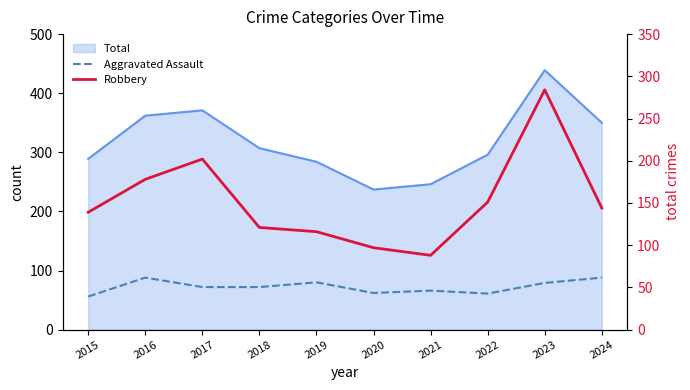

What is the value of the Robbery point at the 3rd from the left?

202